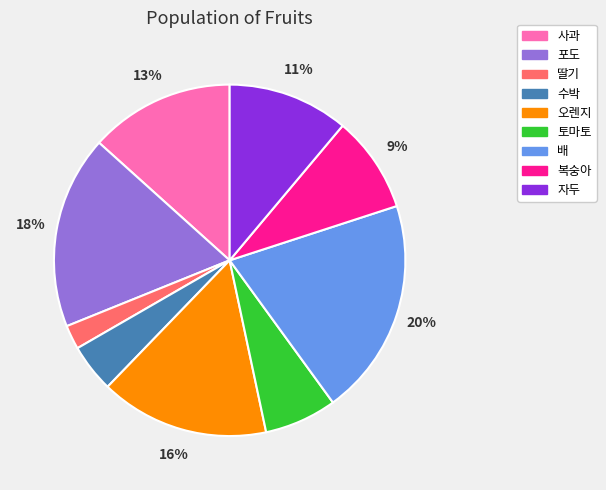

To the nearest percent, what is the difference between the 딸기 and 수박 slice percentages?

2%